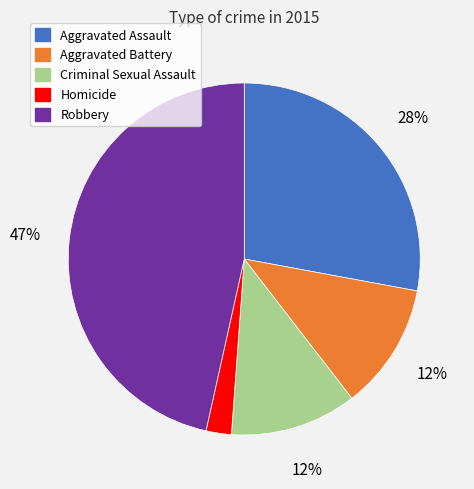

How many segments does this pie chart have?

5